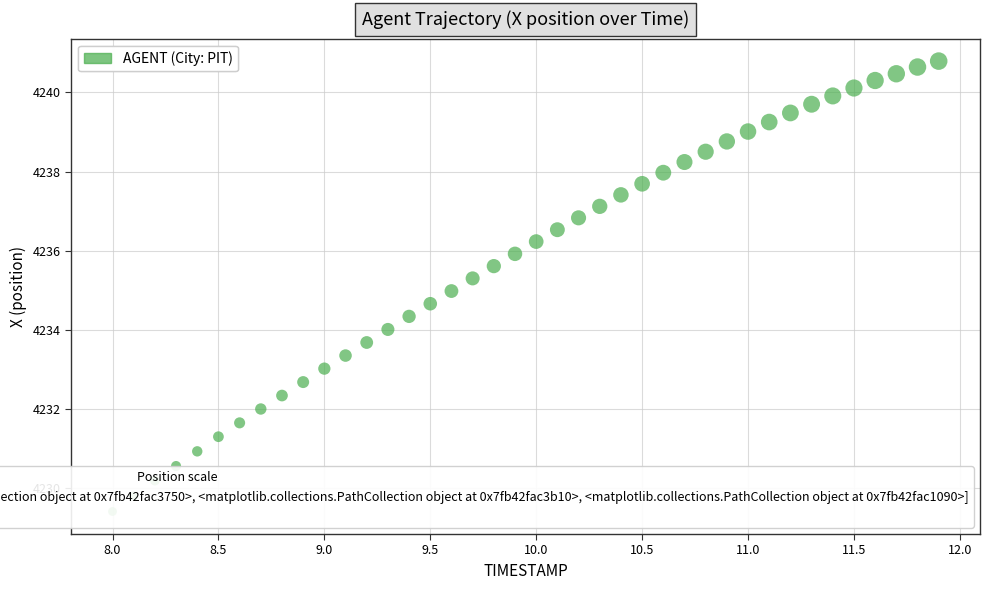

What is the range of Y values (max minus min)?

11.4